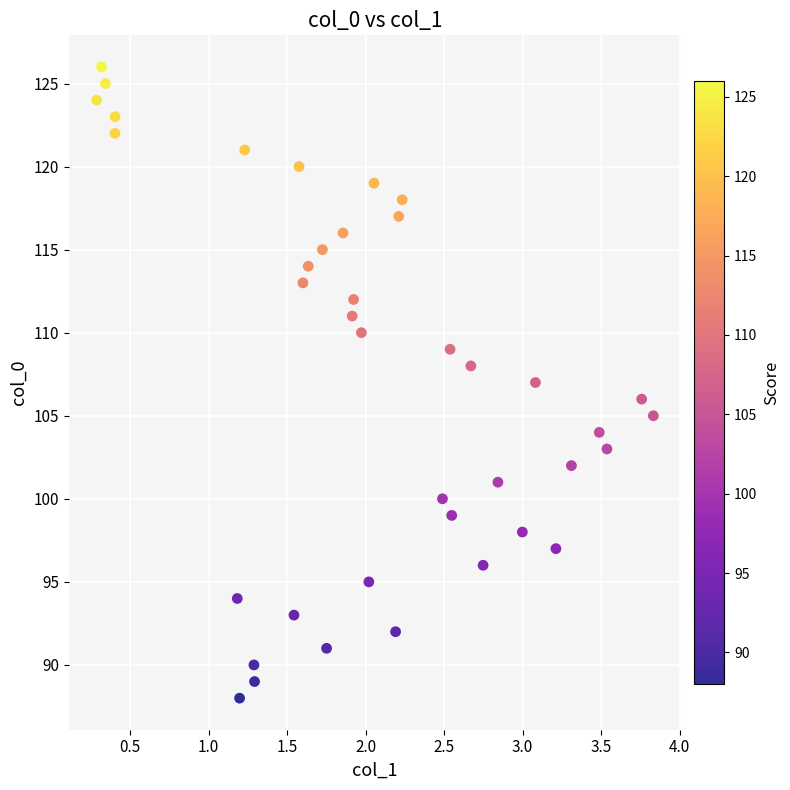

What is the range of Y values (max minus min)?

38